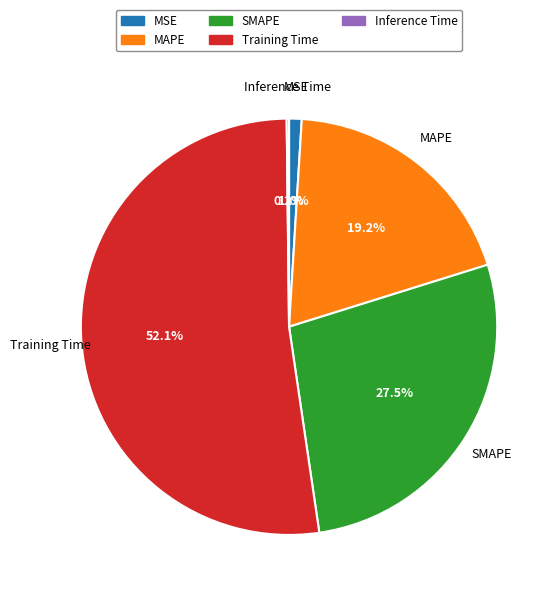

Is the sum of MSE and Training Time greater than half?

Yes